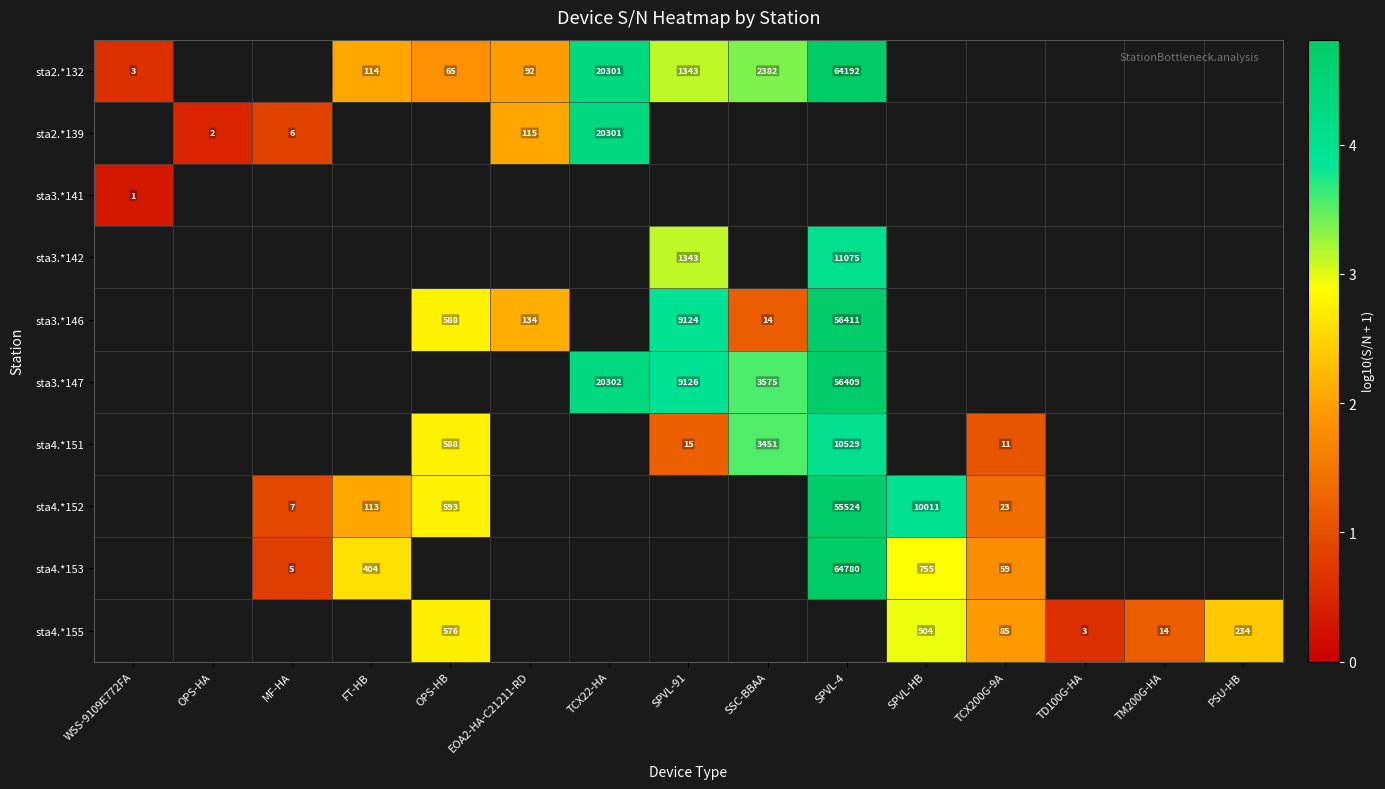

Is the value of sta3.*147 at MF-HA greater than the value of sta2.*132 at TM200G-HA?

No